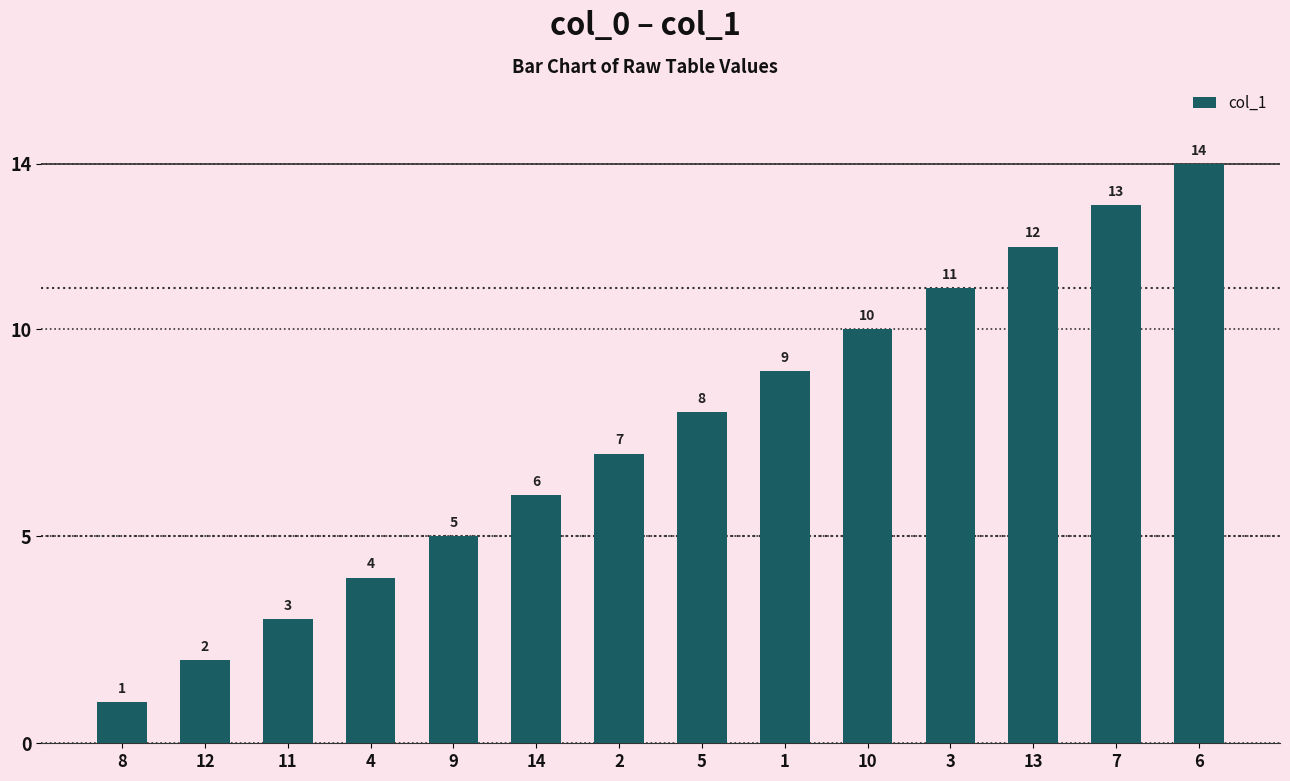

How many bars are there in total?

14